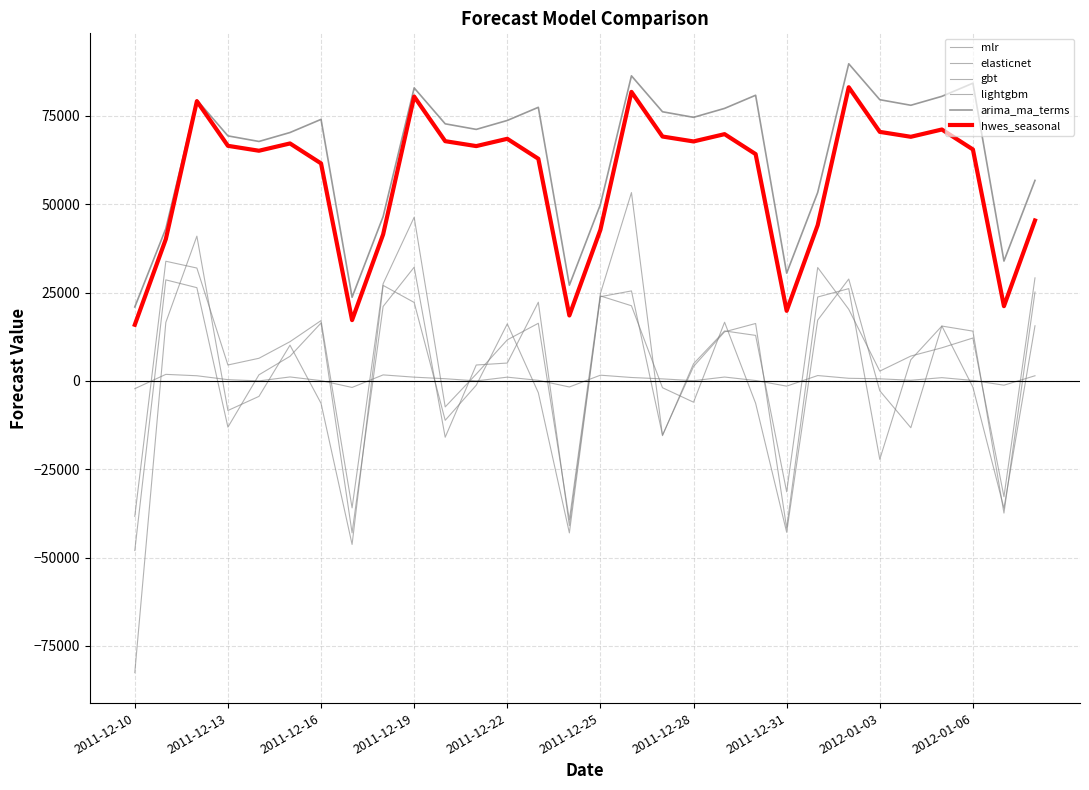

True or false: mlr and arima_ma_terms cross at least once.

False